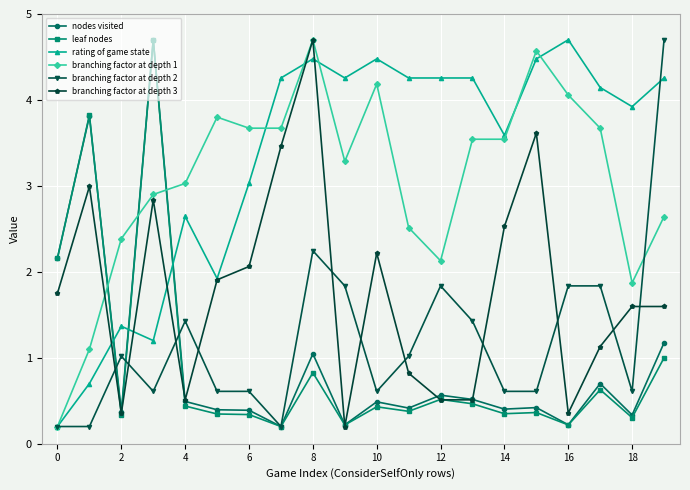

Which series ends up on top after the final intersection of nodes visited and branching factor at depth 1?

branching factor at depth 1